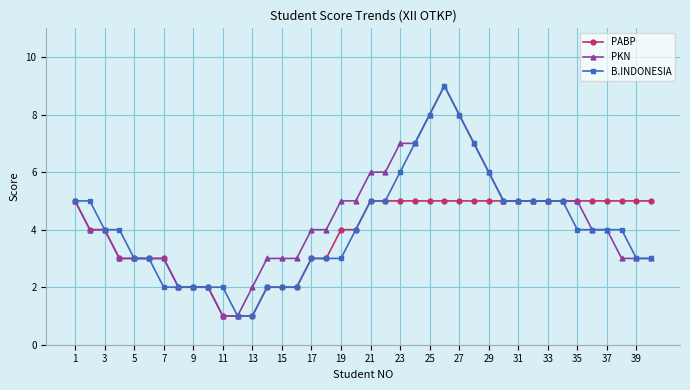

What is the value of the PKN point at the 30th from the left?

5